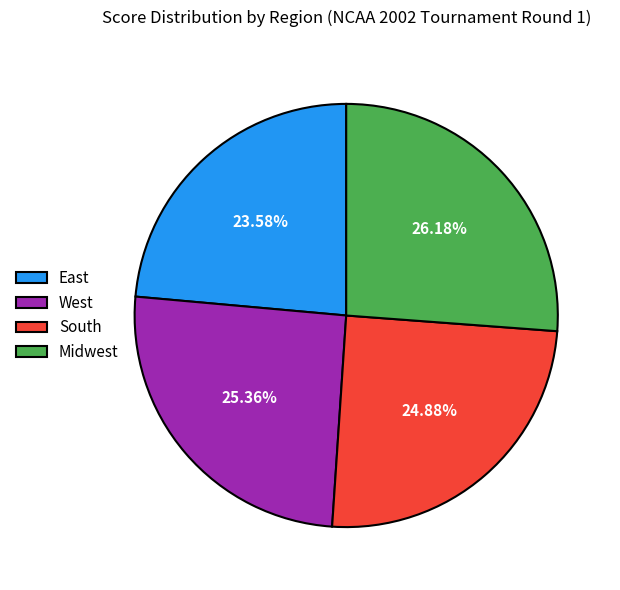

Is there a majority slice in this chart?

No